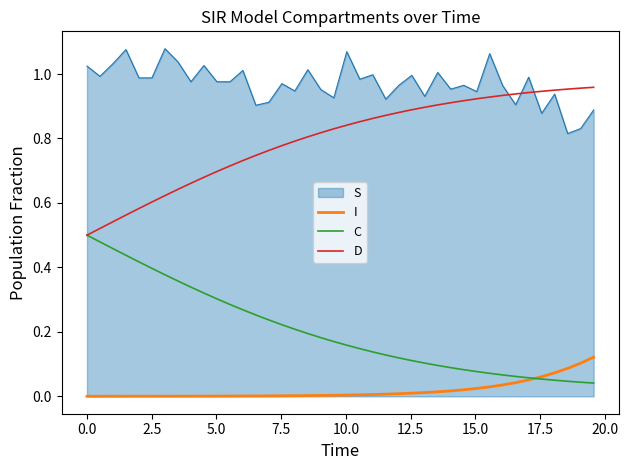

True or false: C and S intersect in this chart.

False